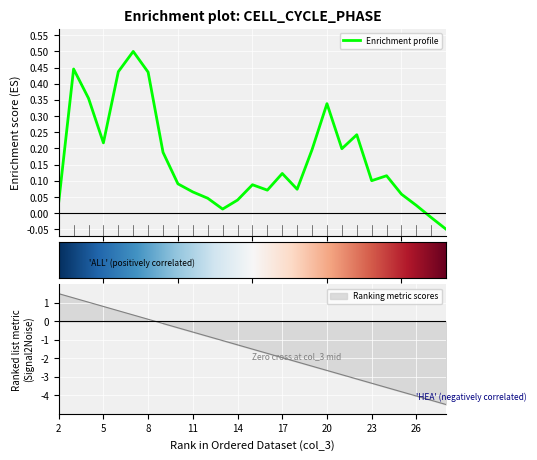

What is the sum of all values?

4.4